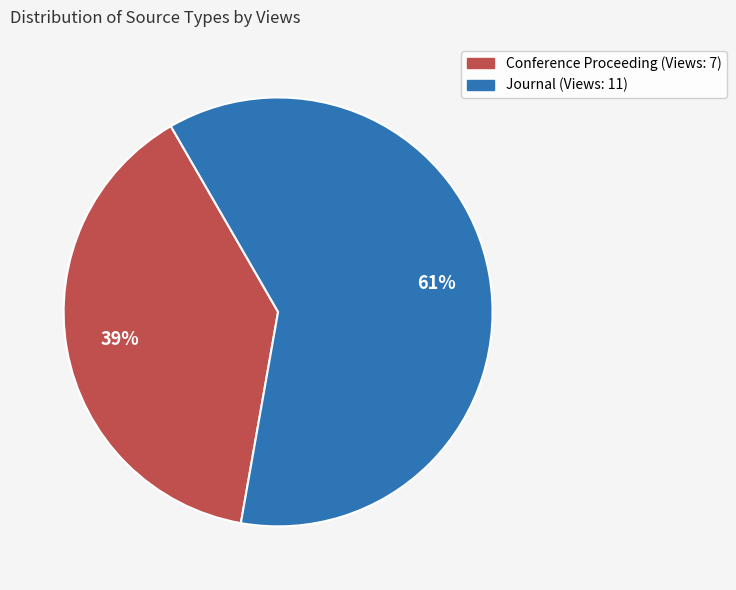

How many segments does this pie chart have?

2